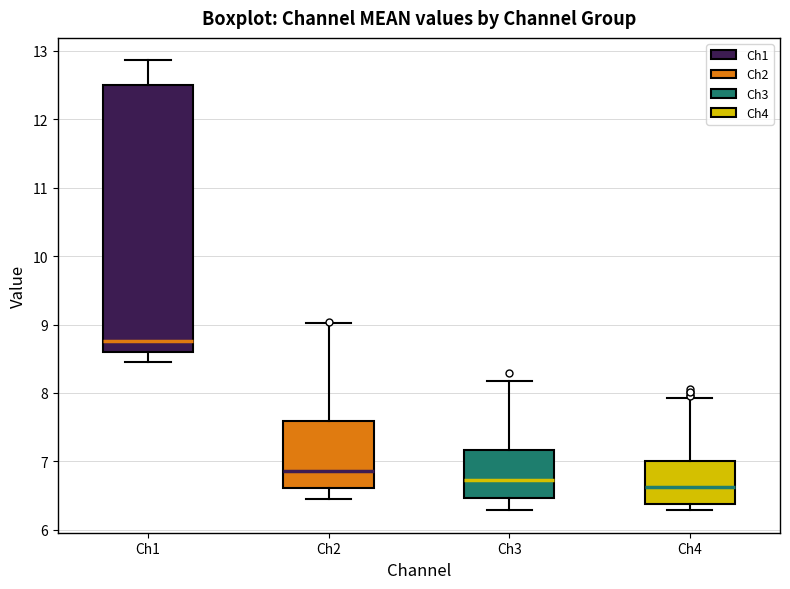

Which box's median line is the lowest?

Ch4